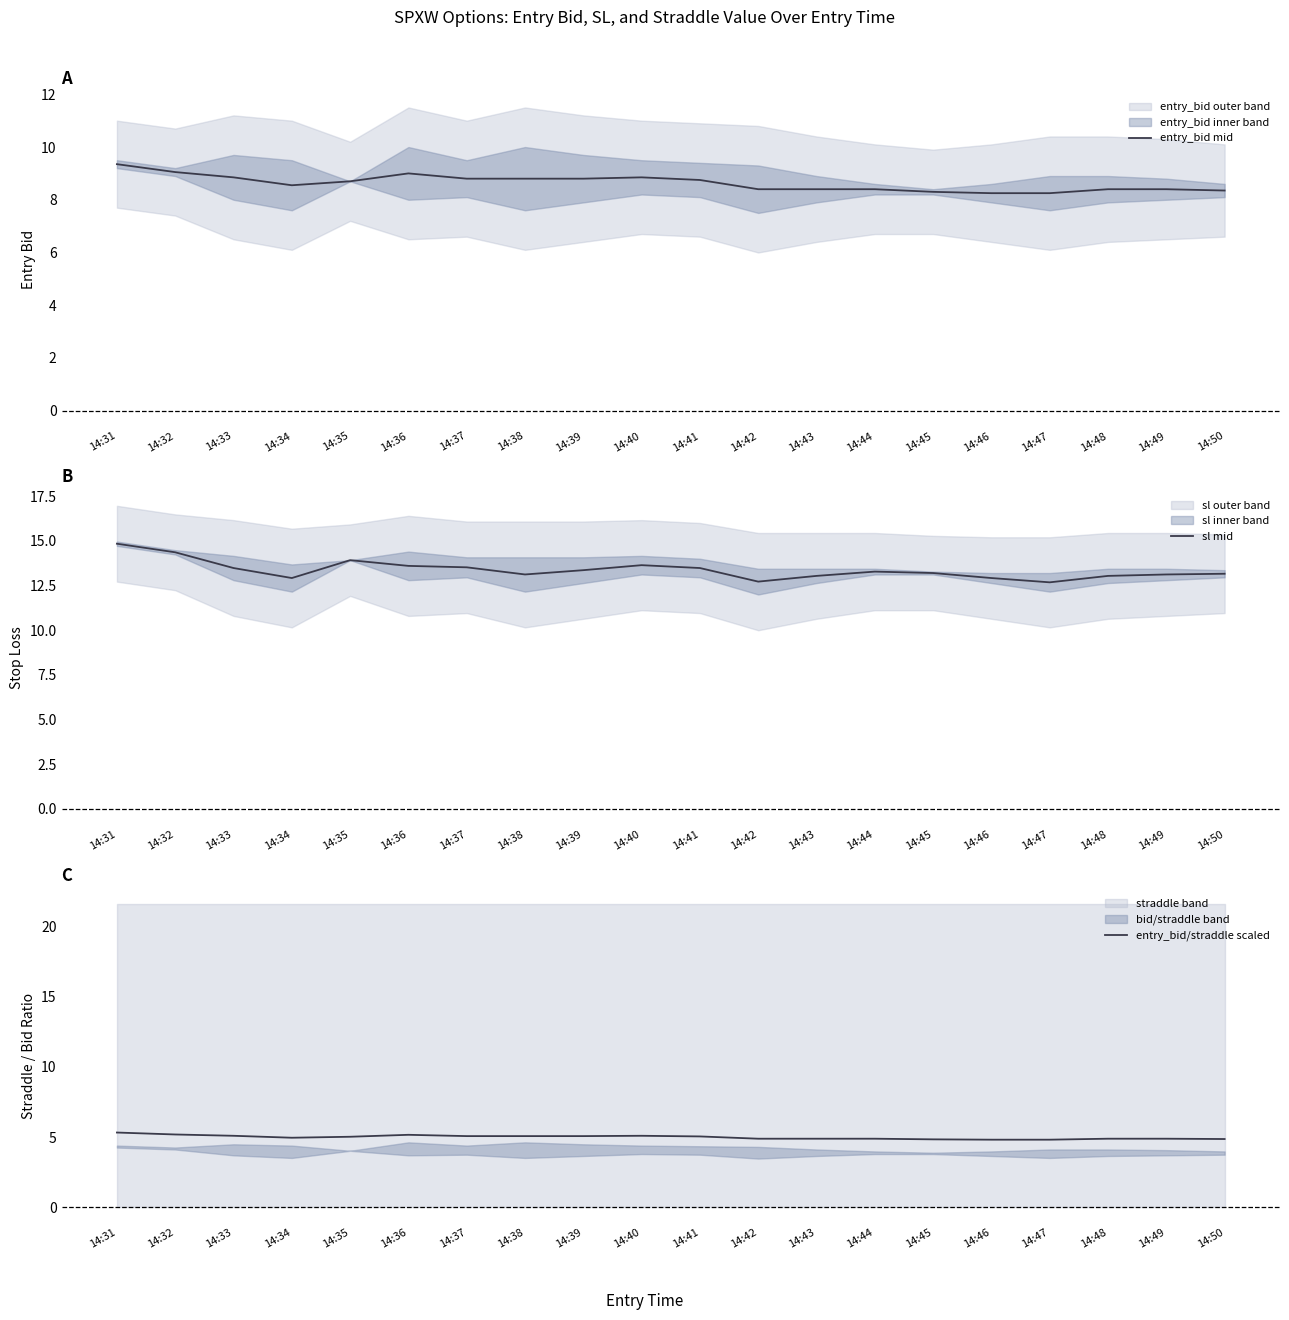

Count the number of categories in the chart.

20